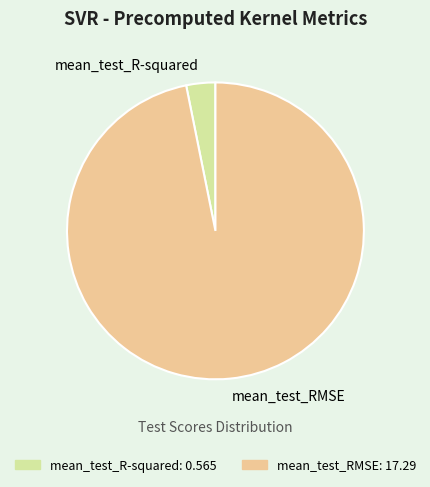

Which category has the biggest portion of the pie?

mean_test_RMSE